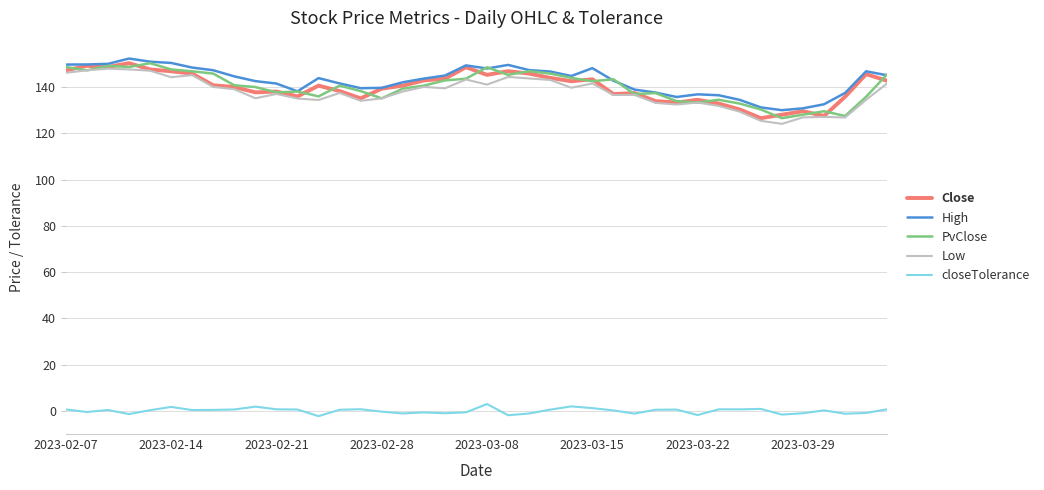

The value of Low at 2023-03-08 is 210.4. True or false?

False